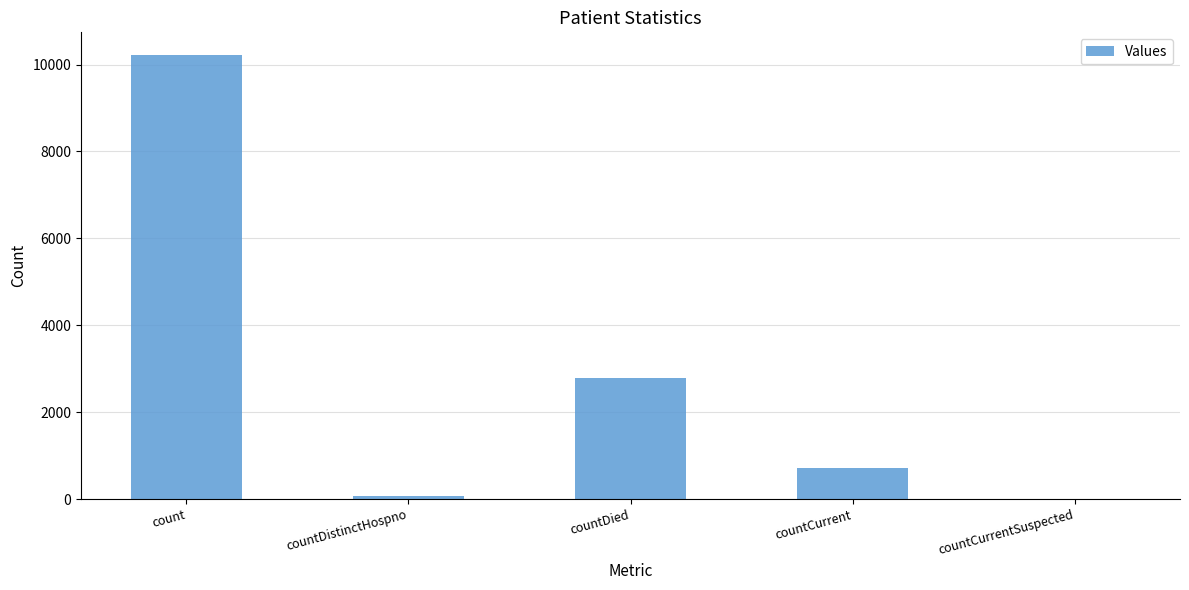

Reading right to left, list all the values displayed in this chart.

0	710	2788	77	10229